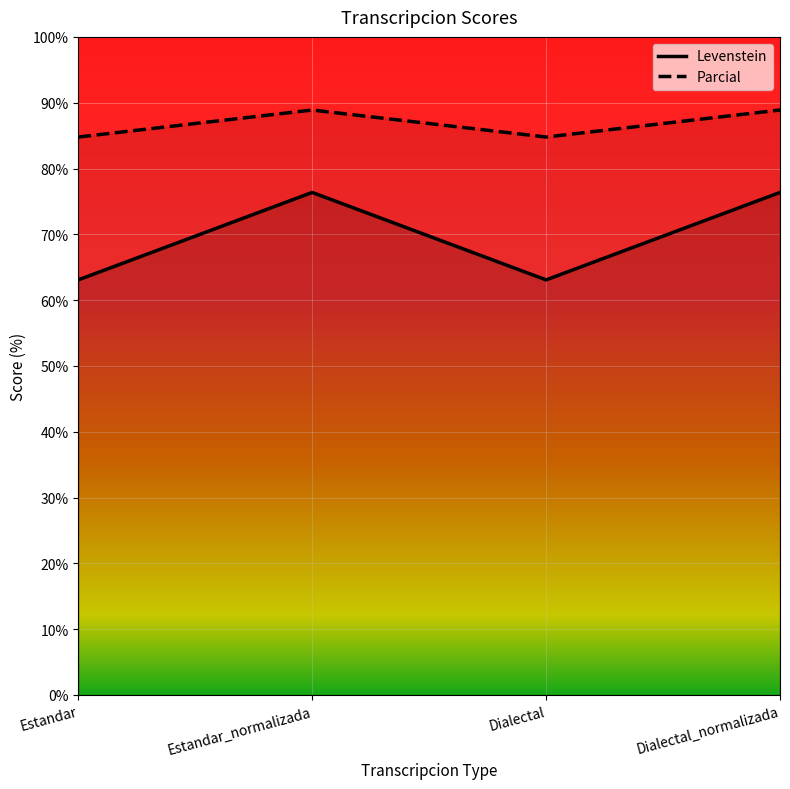

Where is Parcial nearest to the value 86?

Estandar